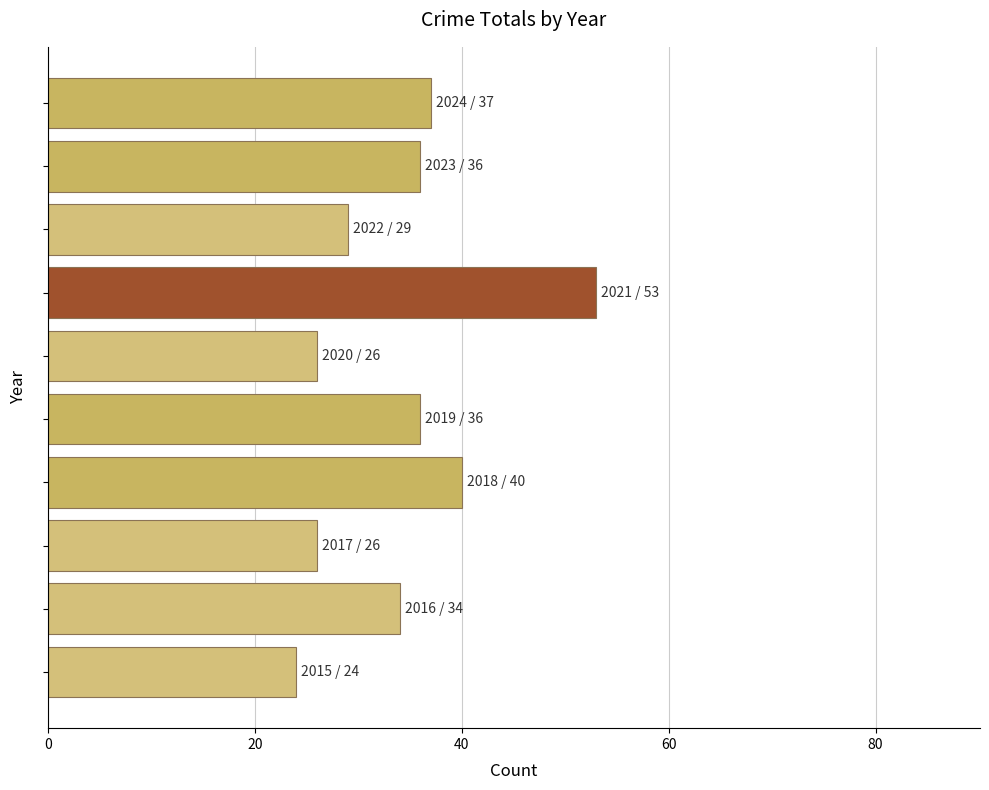

What is the sum of all values?

341